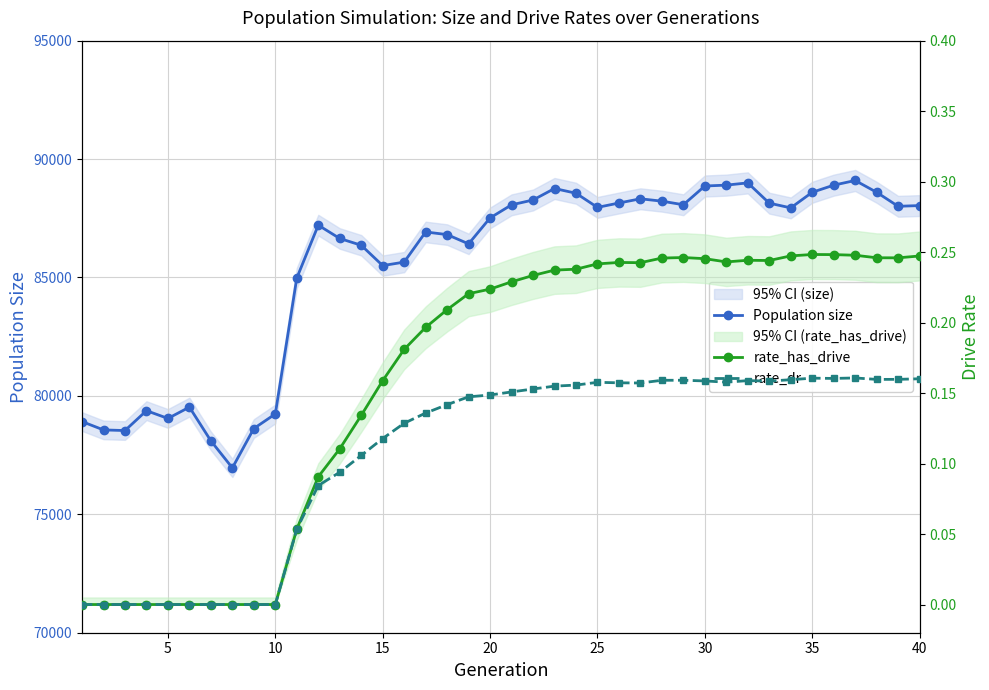

What is the average value of the rate_dr series?

0.1